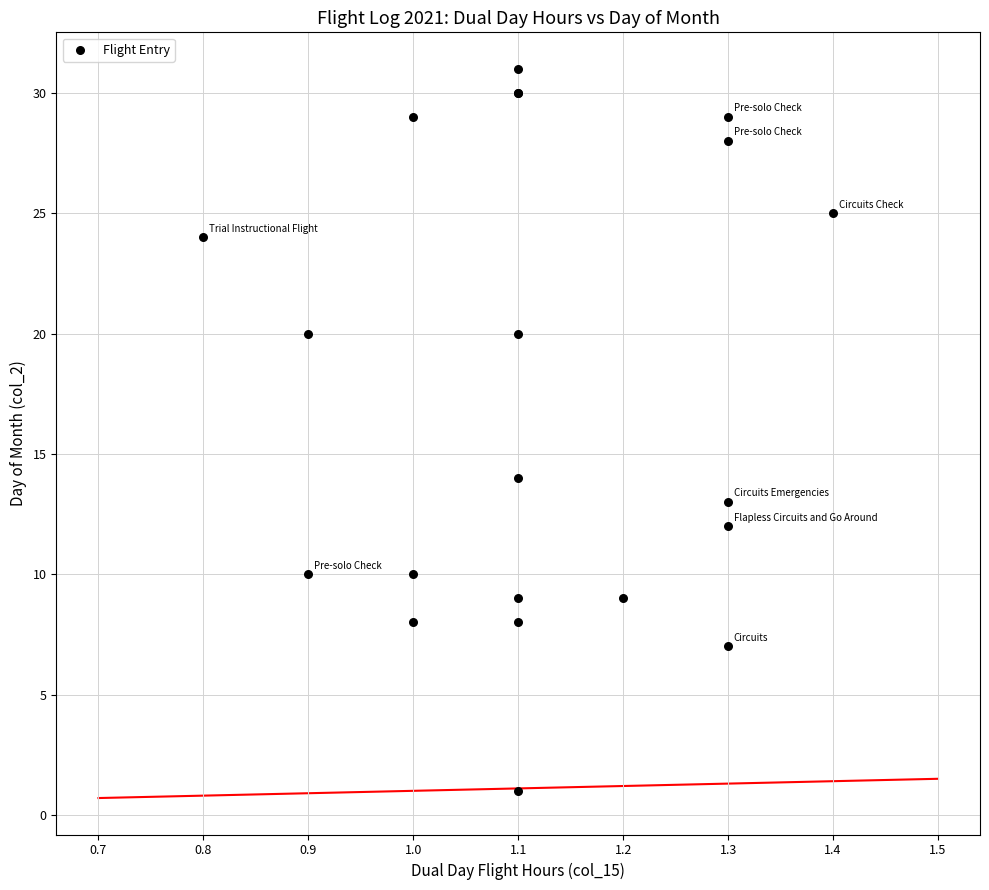

What Y value in the scatter plot is closest to 16?

14